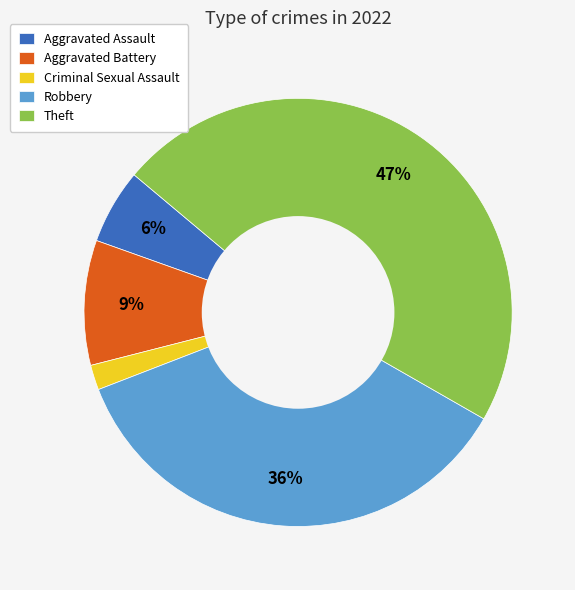

How many slices are in this pie chart?

5